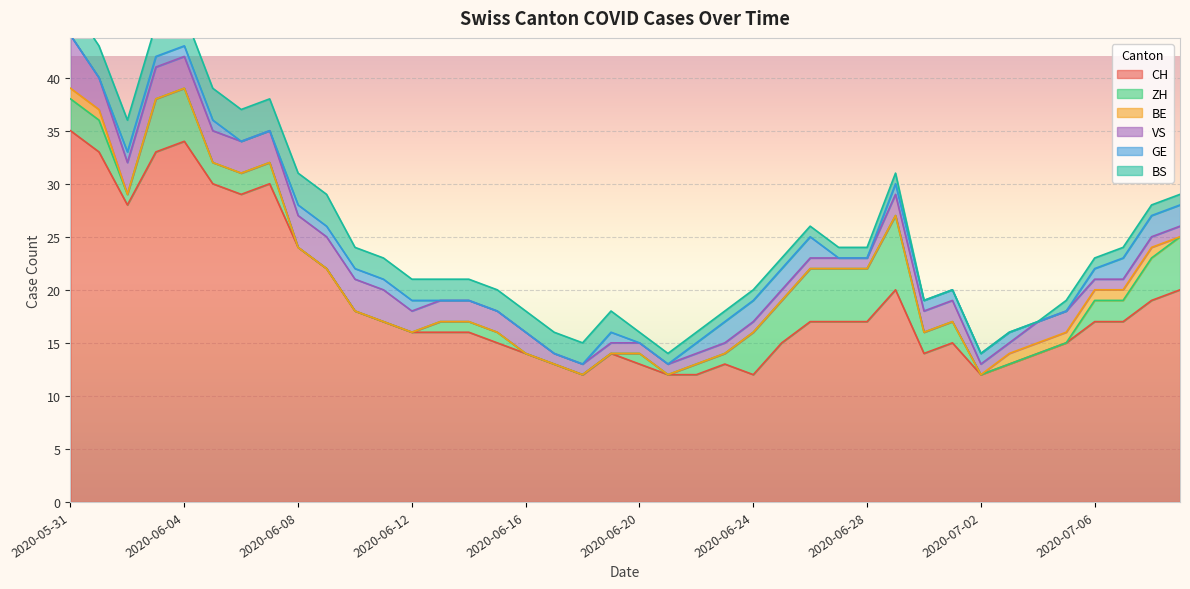

At which label does ZH reach its peak?

2020-06-29